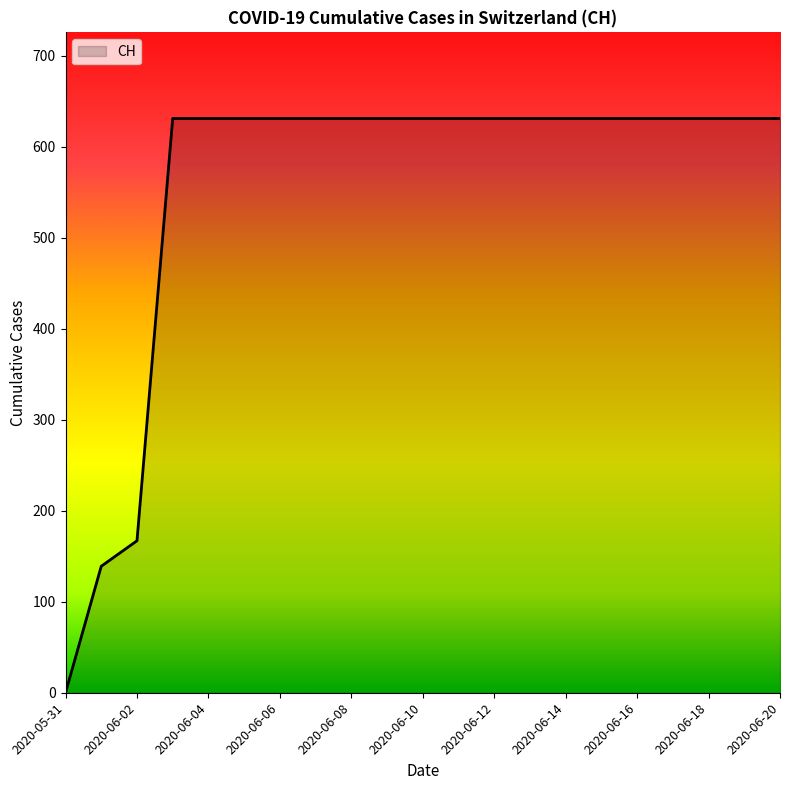

Reading left to right, transcribe all the data shown in this chart.

0	139	167	631	631	631	631	631	631	631	631	631	631	631	631	631	631	631	631	631	631